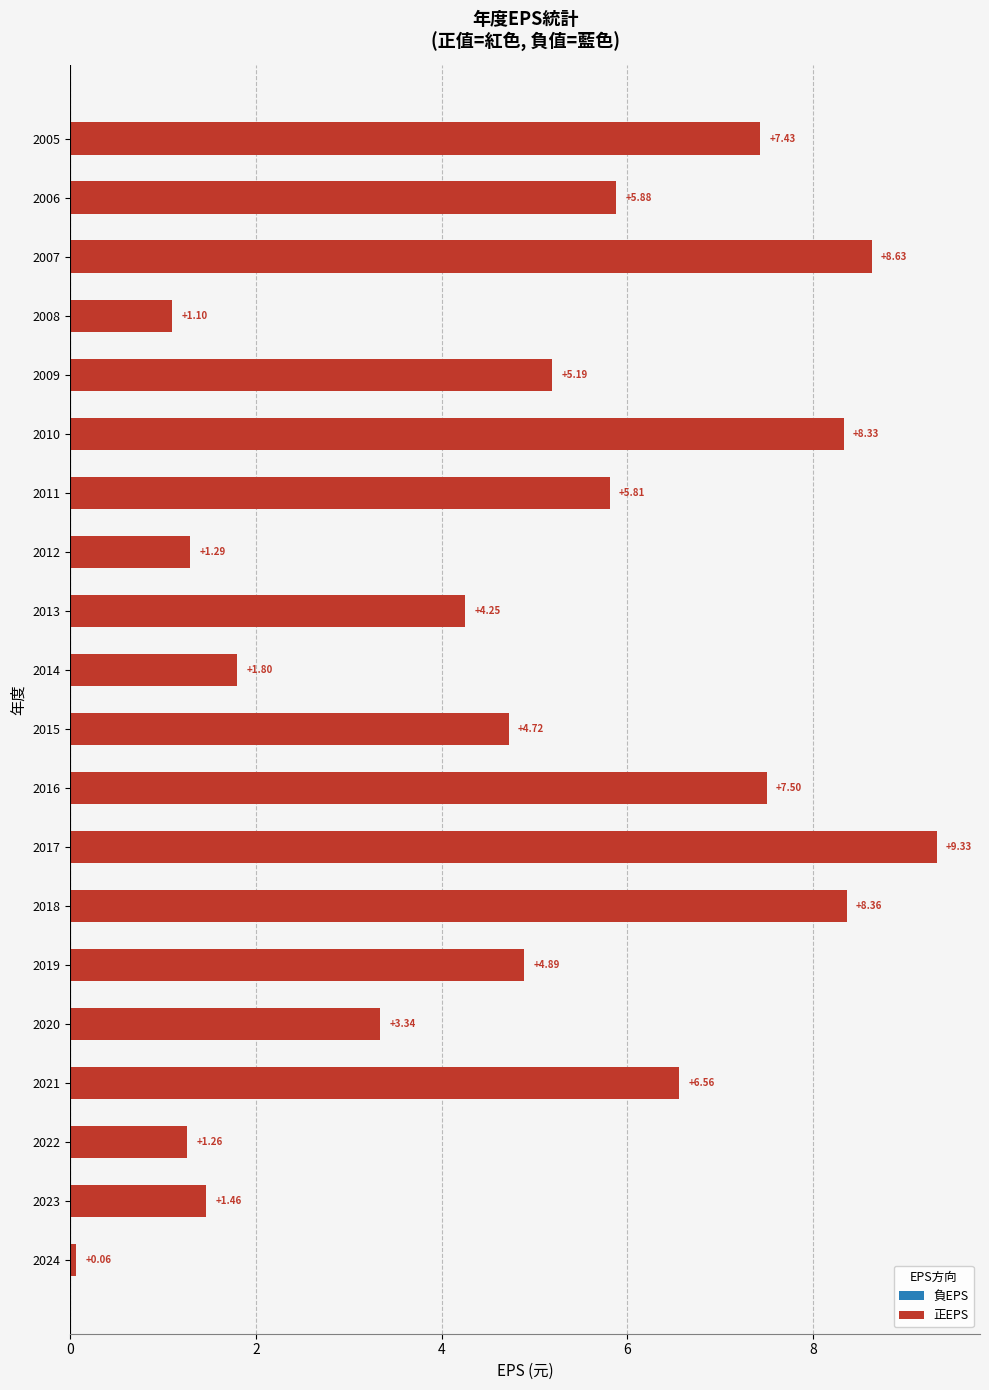

Rank the categories by value from lowest to highest.

2024, 2008, 2022, 2012, 2023, 2014, 2020, 2013, 2015, 2019, 2009, 2011, 2006, 2021, 2005, 2016, 2010, 2018, 2007, 2017